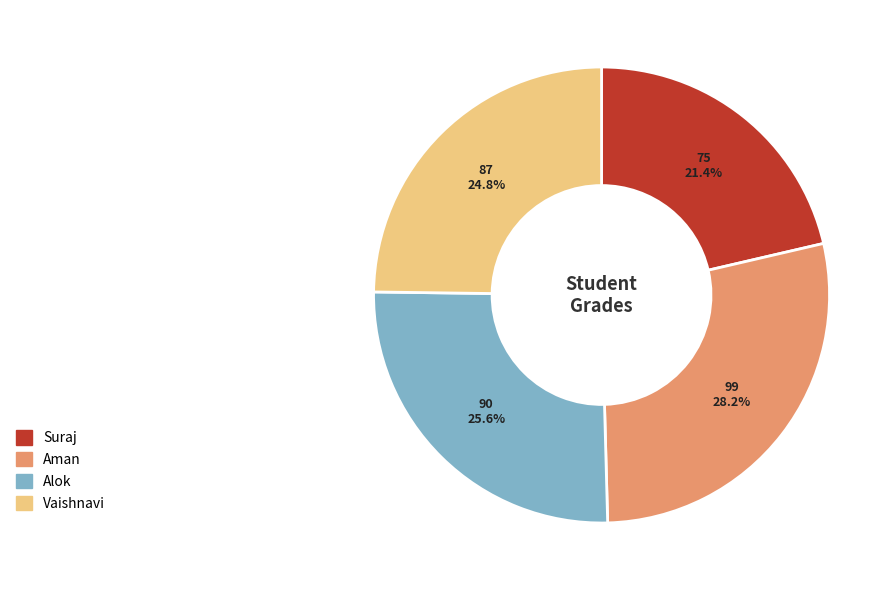

Count the number of slices in the pie.

4